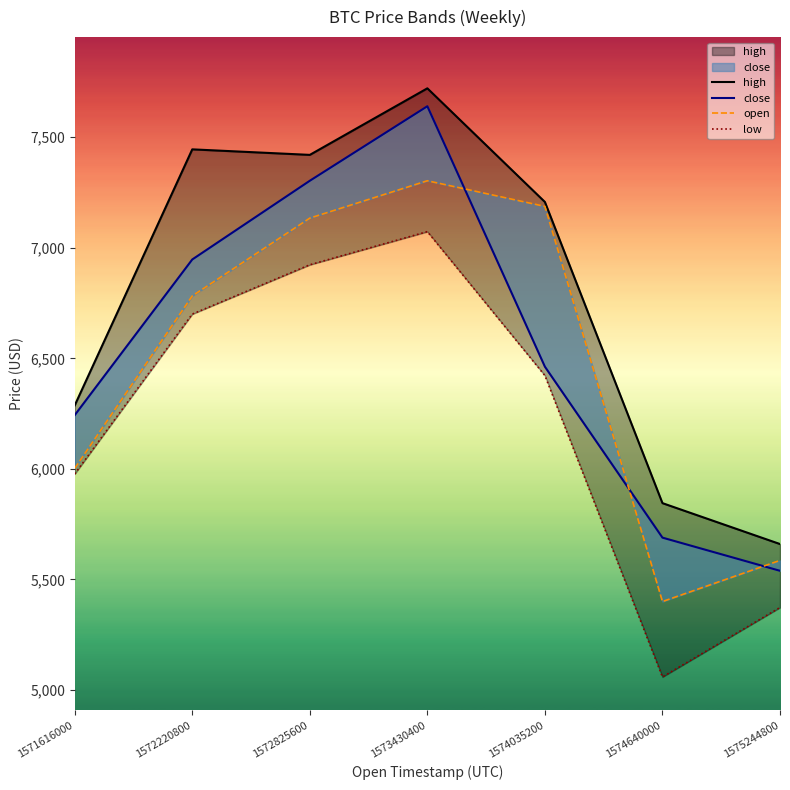

What is the average value of the high series?

6798